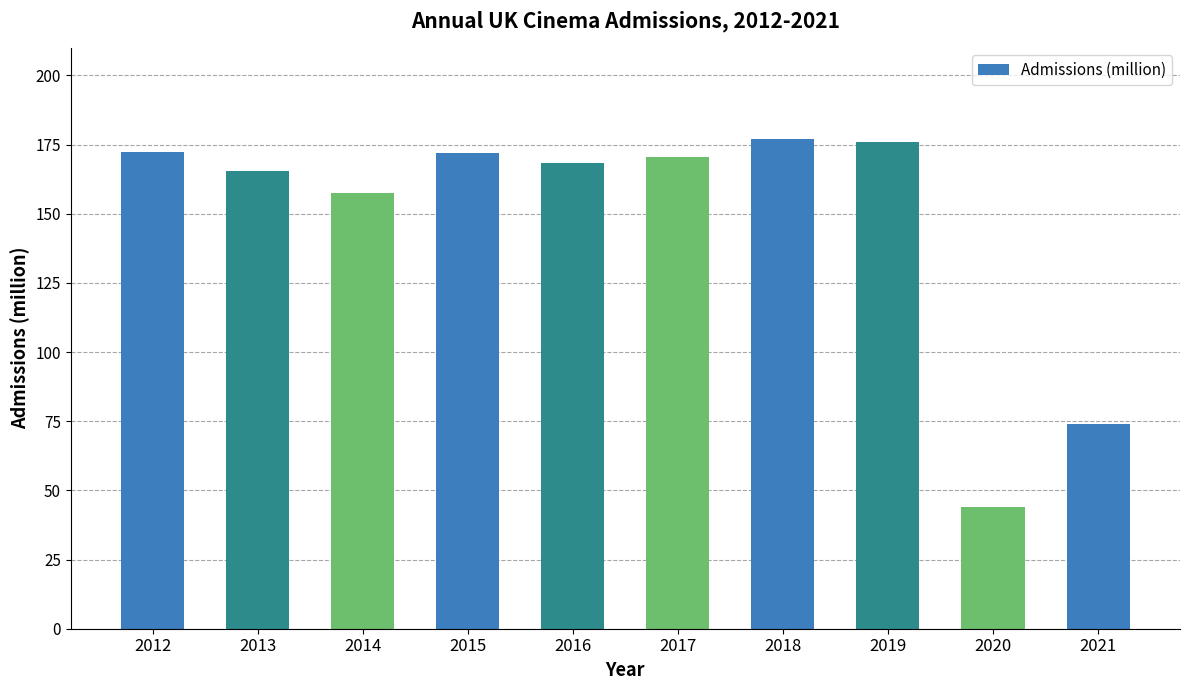

What is the ratio of the value at 2015 to the value at 2018?

1.0